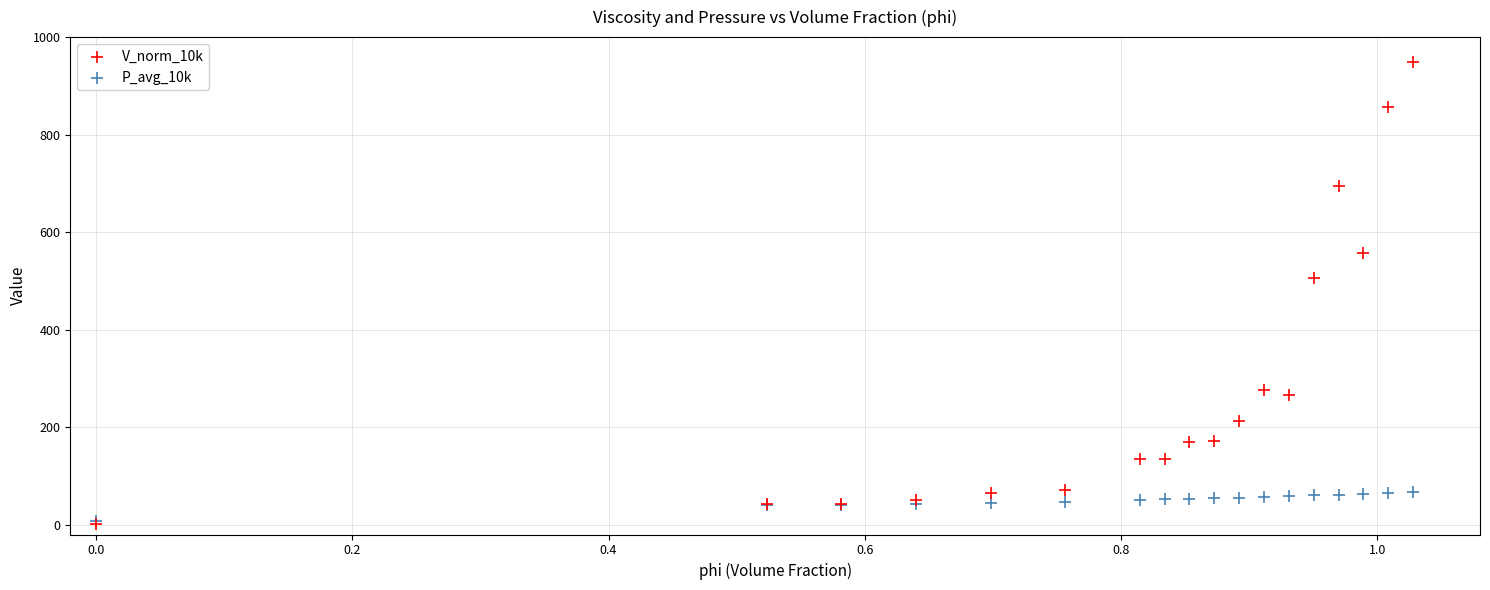

Across all series, what Y value is closest to 474?

506.7